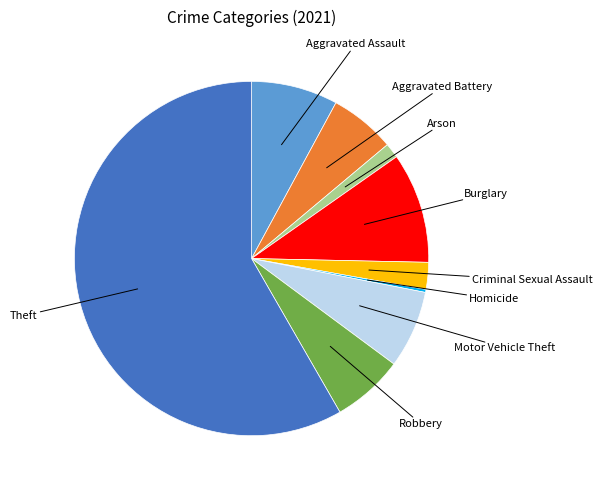

Is there any slice that represents more than half of the pie?

Yes